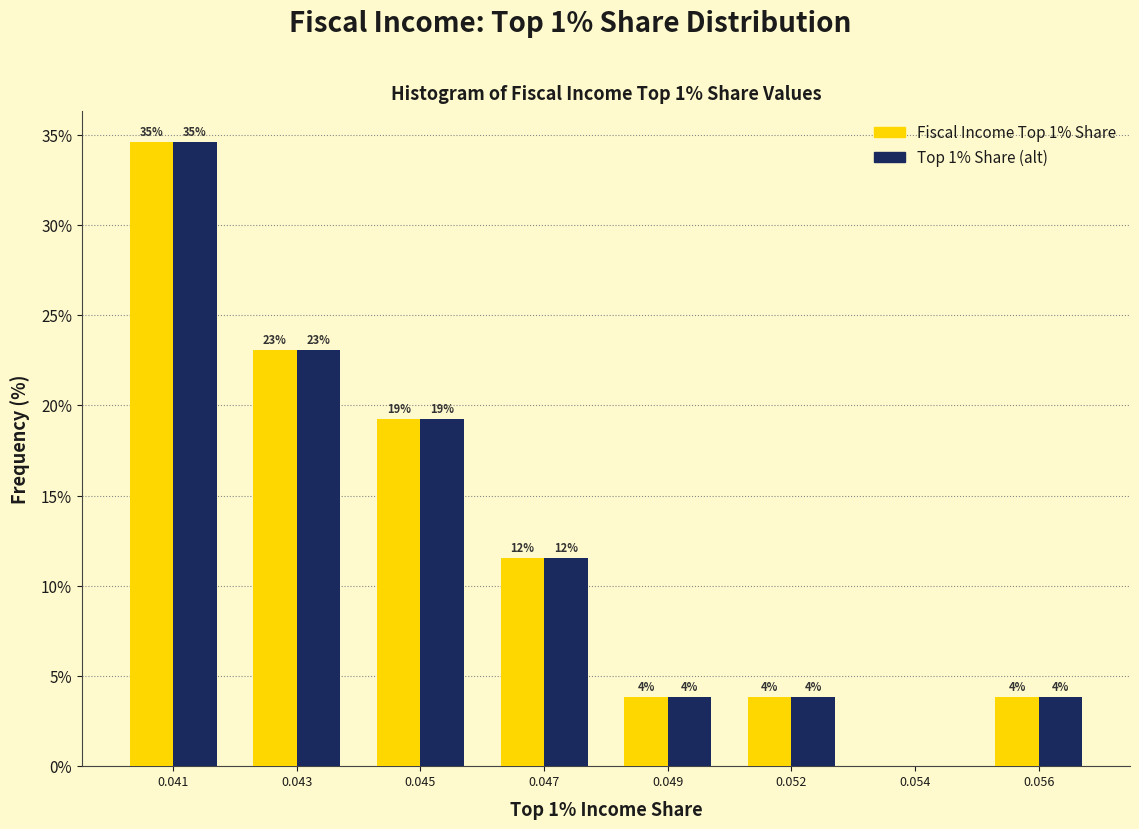

How many groups of bars are there?

8